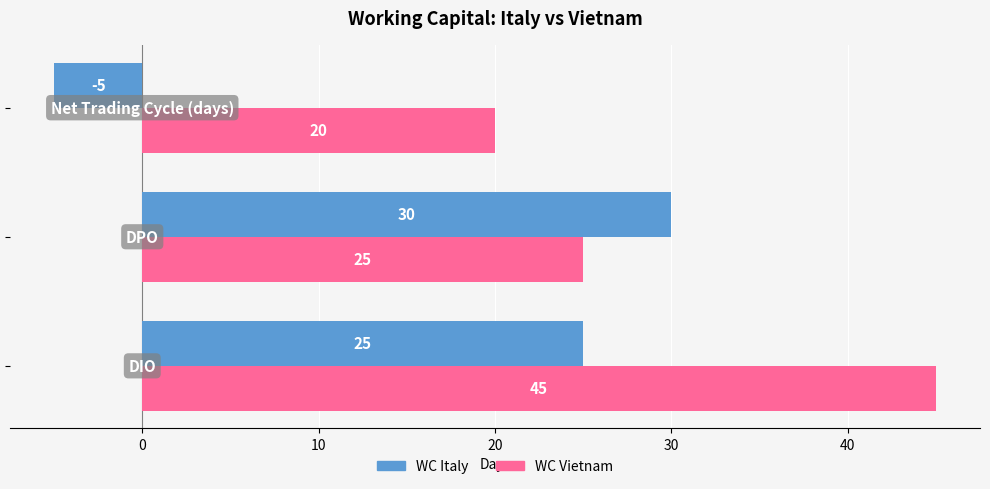

How many WC Italy values are between -5 and 30?

3